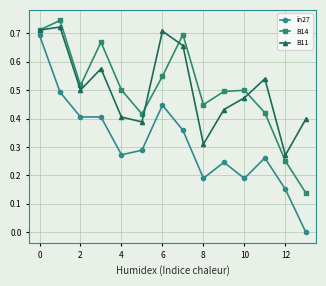

True or false: B14 has more than 1 points higher than both neighbors.

True